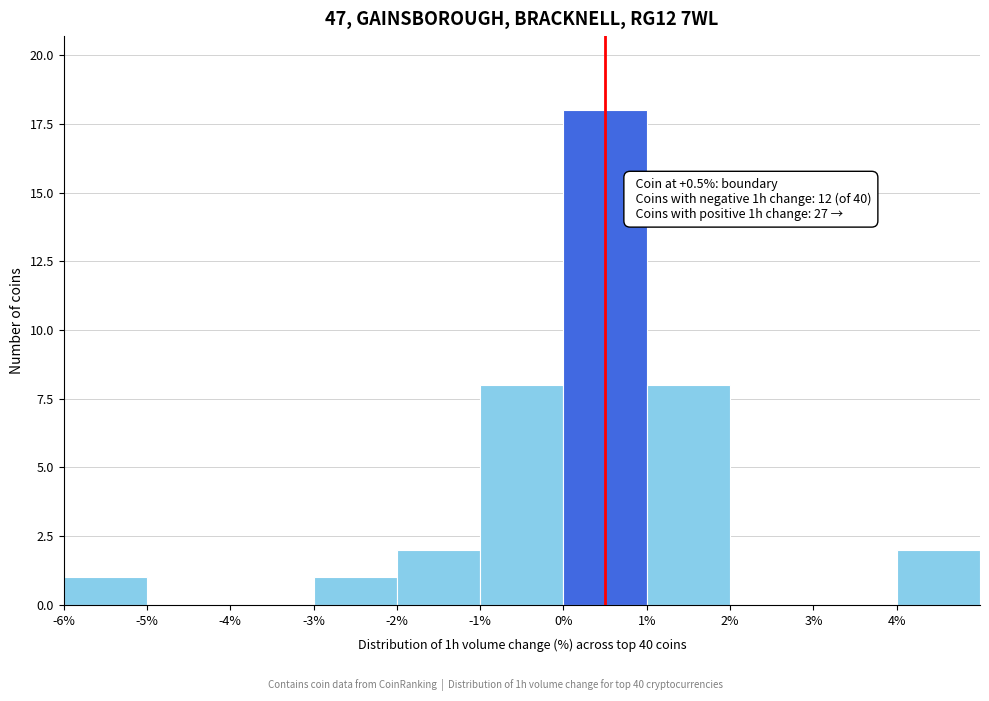

Which range on the x-axis has the tallest bar?

0 to 1